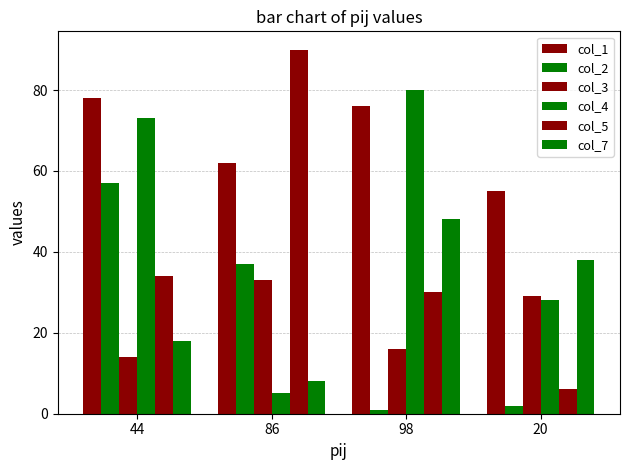

What is the lowest value of the col_3 series?

14